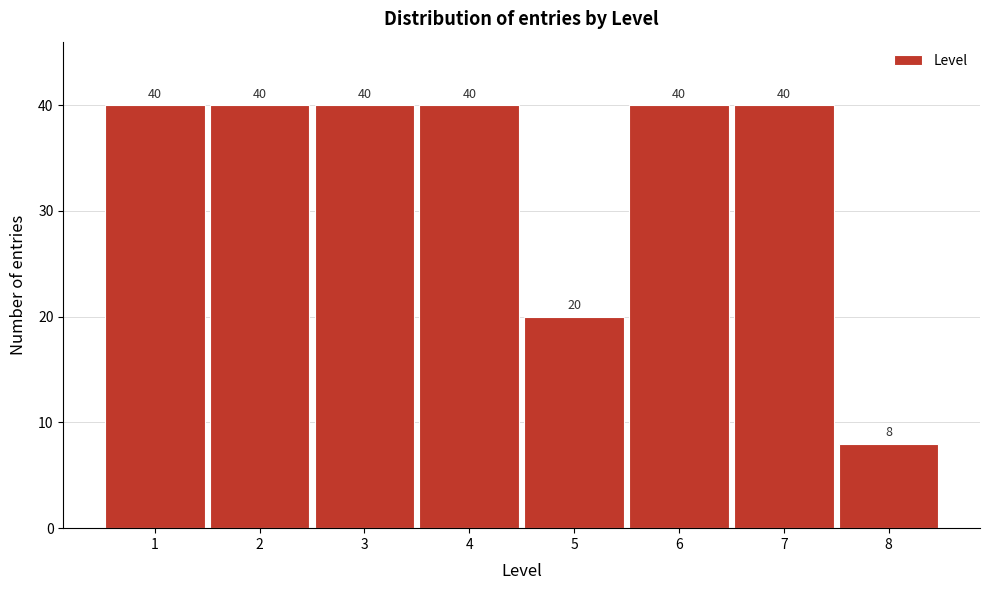

Reading left to right, extract all data points from this chart.

40	40	40	40	20	40	40	8